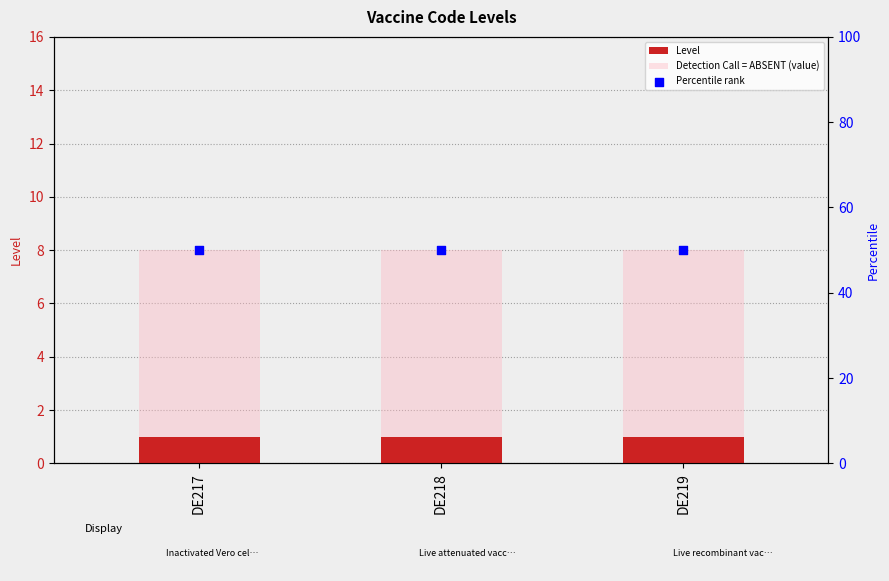

What is the total value across all series at DE218?

59